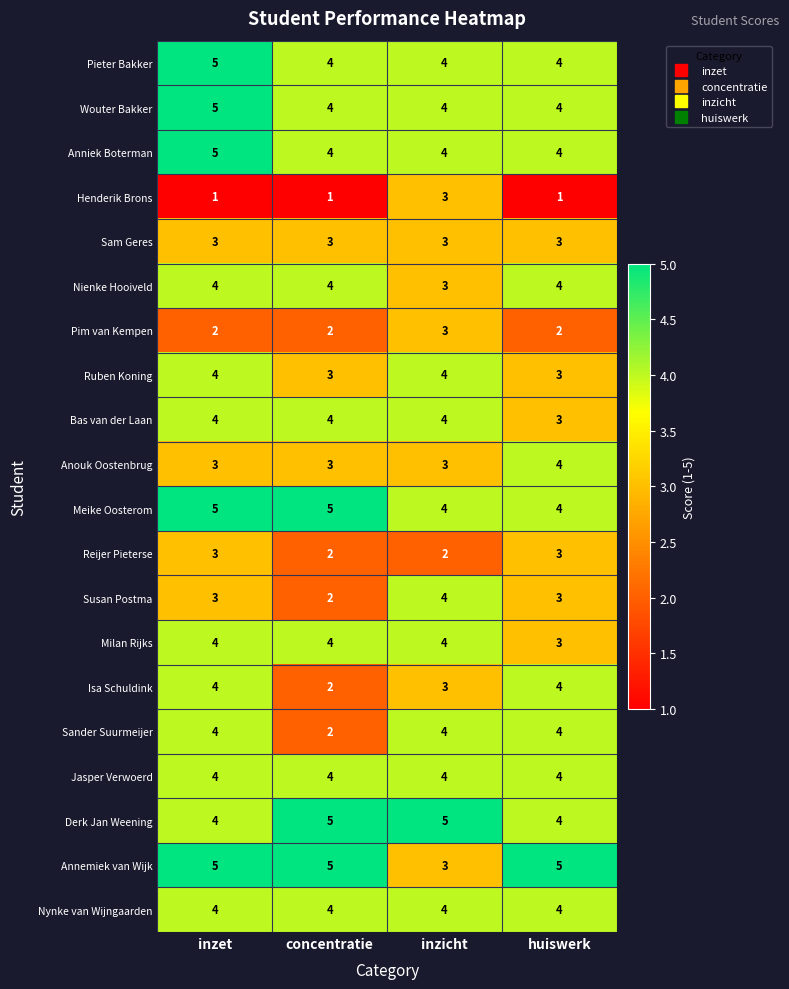

How many Derk Jan Weening values are between 4 and 5?

4